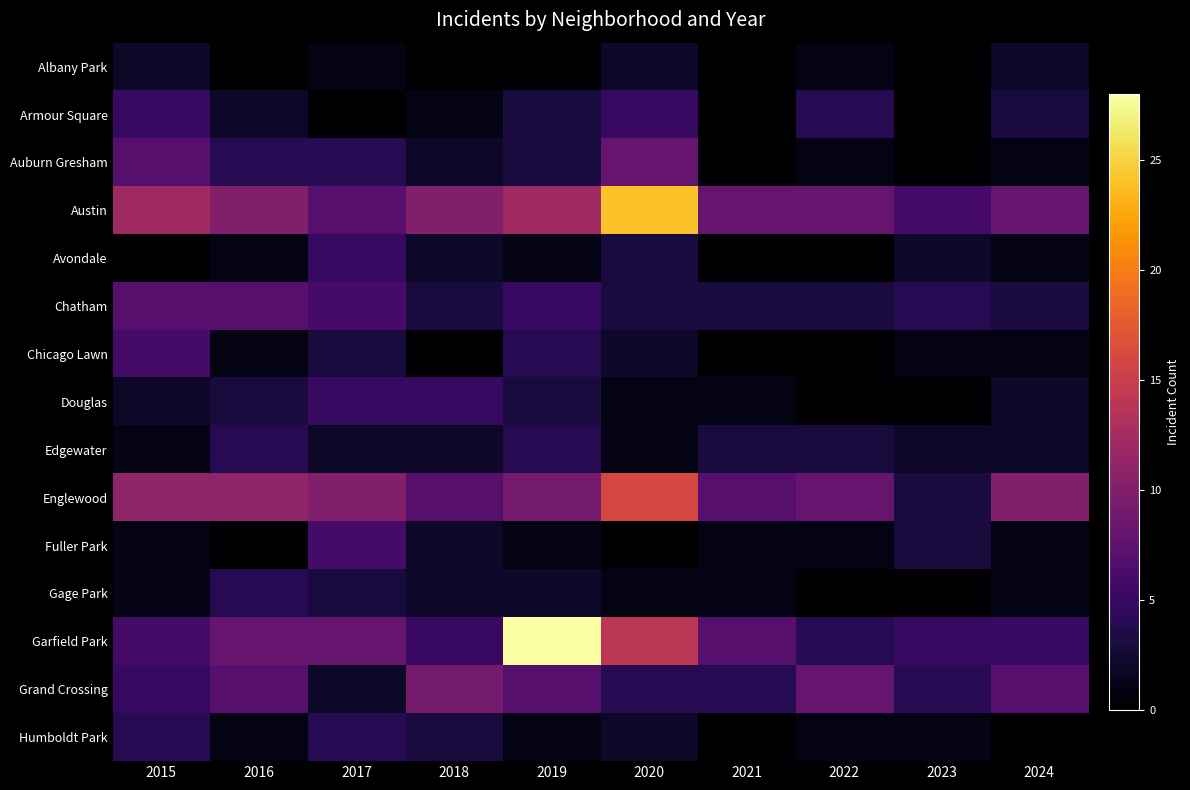

Which series has the largest total across all categories?

Austin